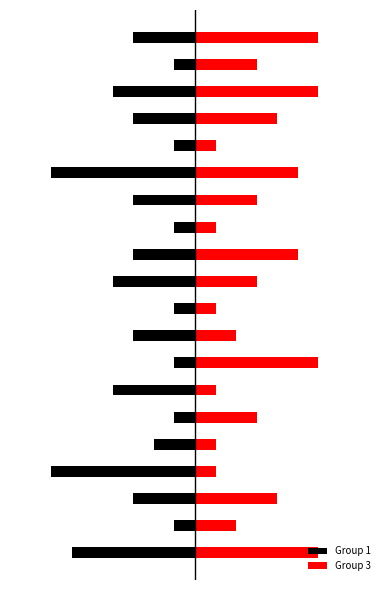

Count the number of categories in the chart.

20